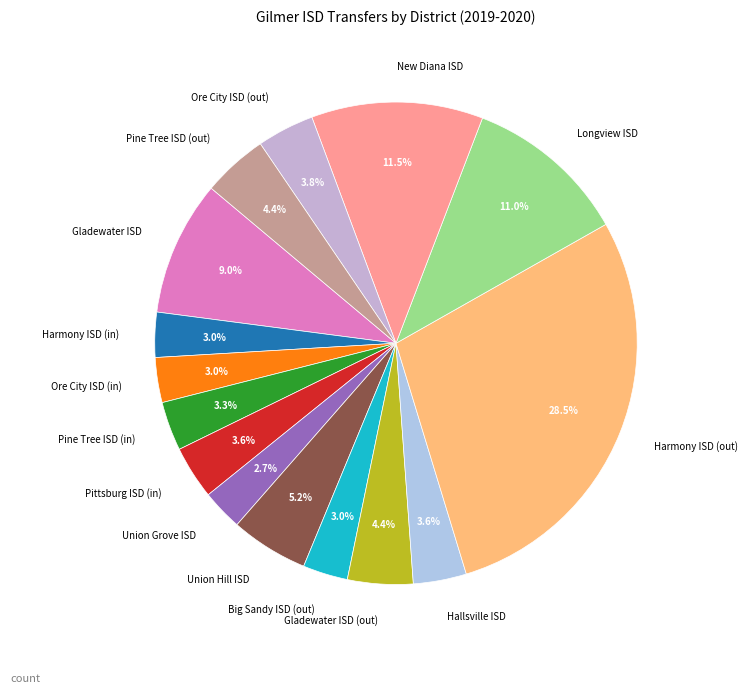

Count the number of slices in the pie.

15